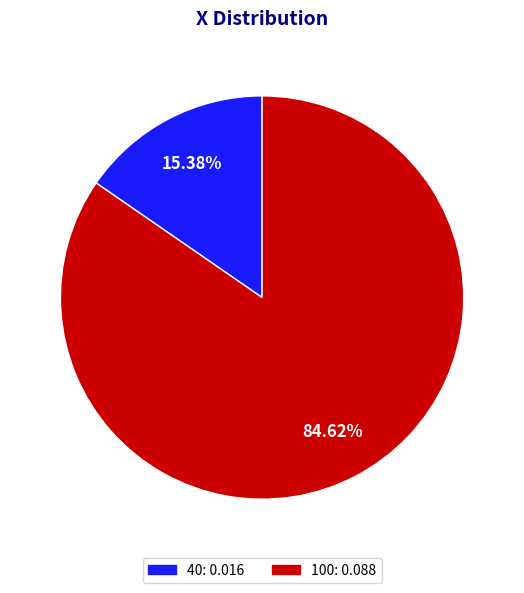

Between 40 and 100, which is larger?

100